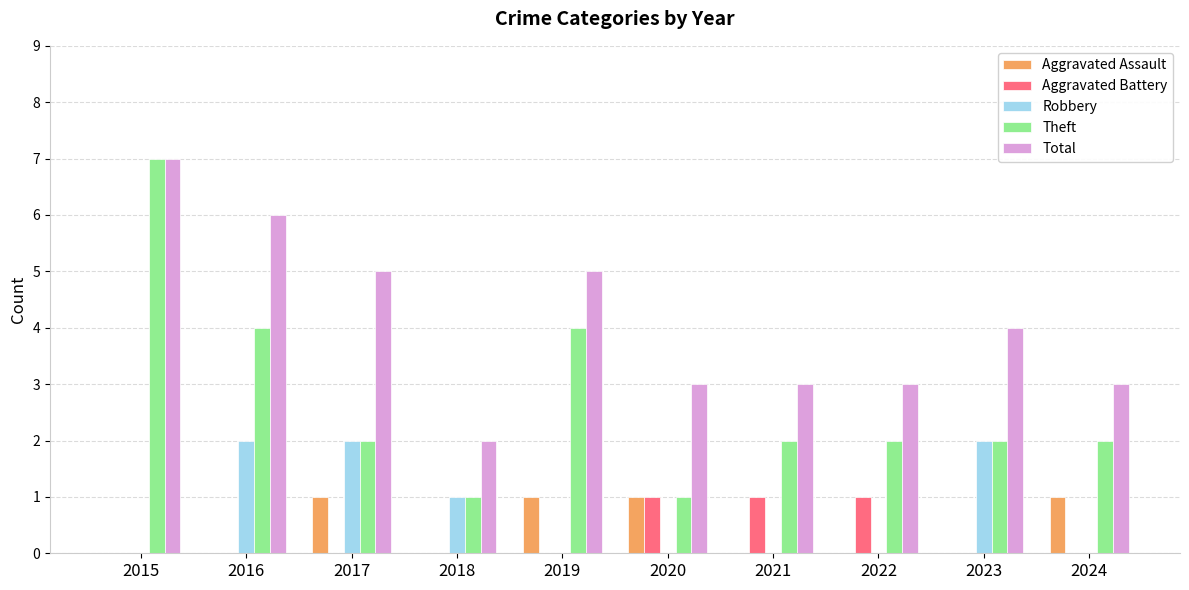

The value of Theft at 2023 is 3. True or false?

False